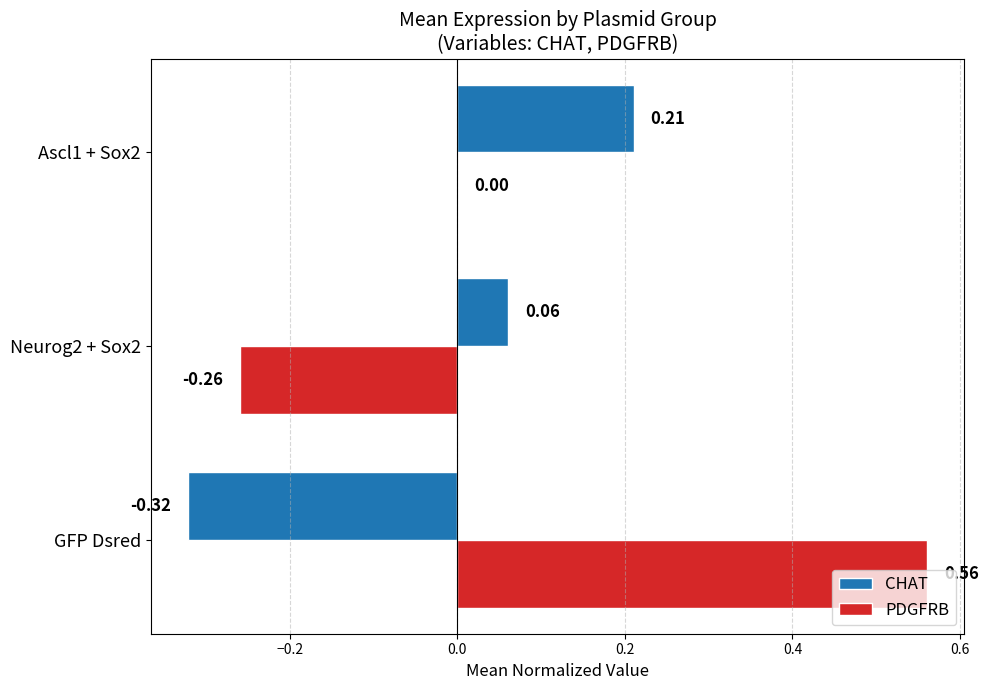

What is the sum of all PDGFRB values?

0.3